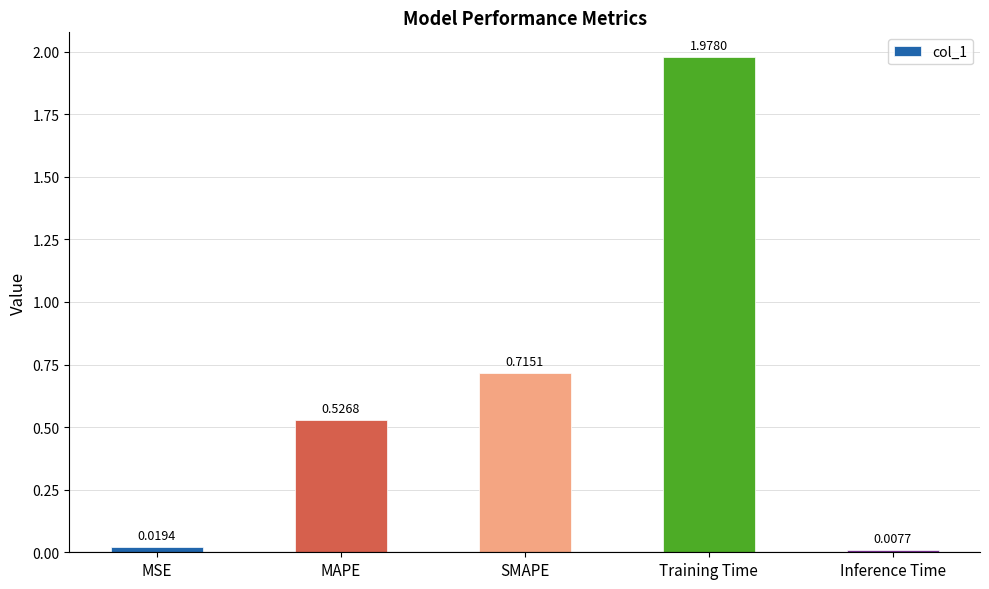

What is the difference between the values at Training Time and MAPE?

1.5